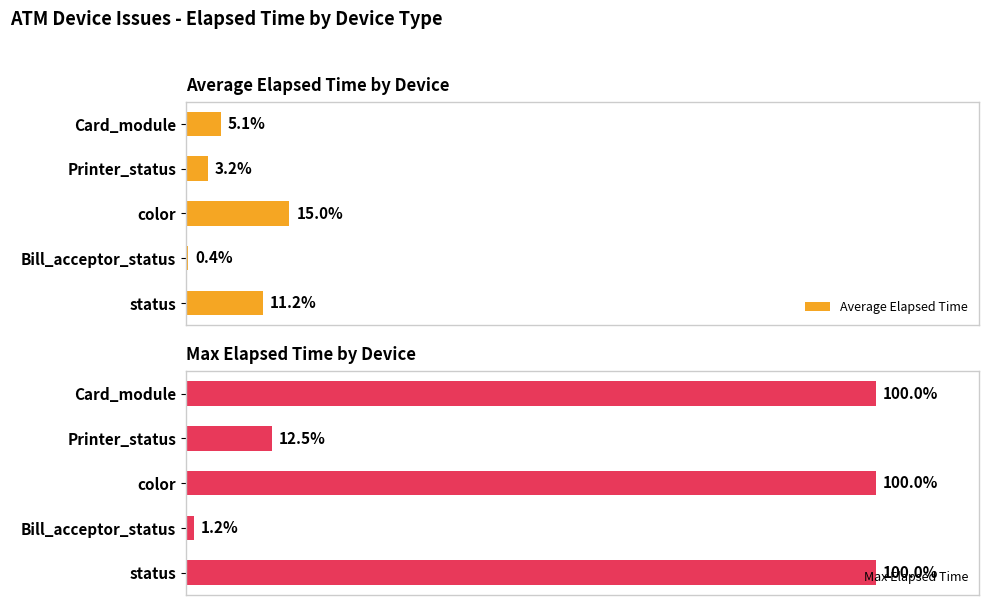

Which series has the largest total across all categories?

Max Elapsed Time